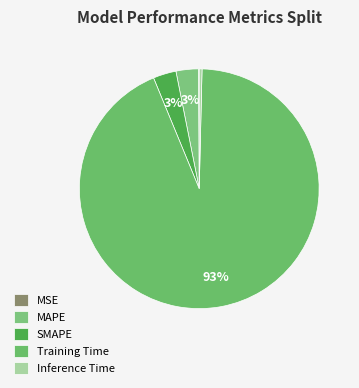

To the nearest percent, what is the difference between the MAPE and MSE slice percentages?

3%